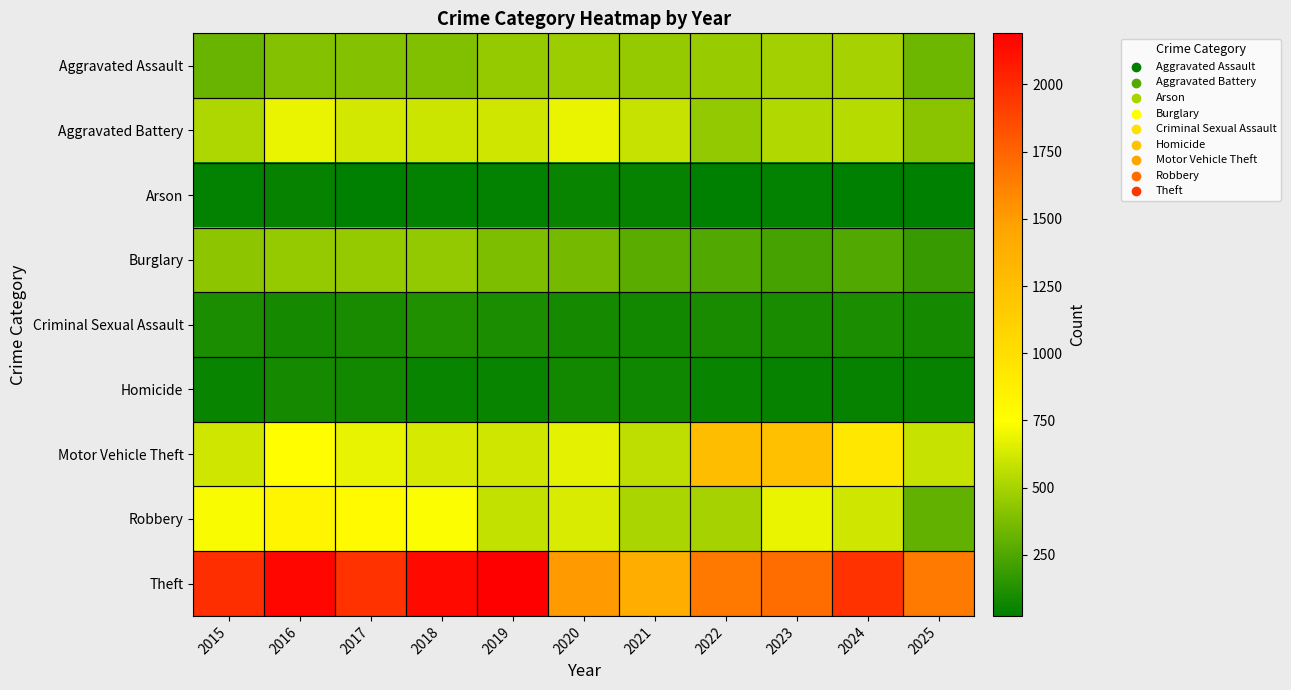

What is the difference between the highest and lowest values at 2020?

1457